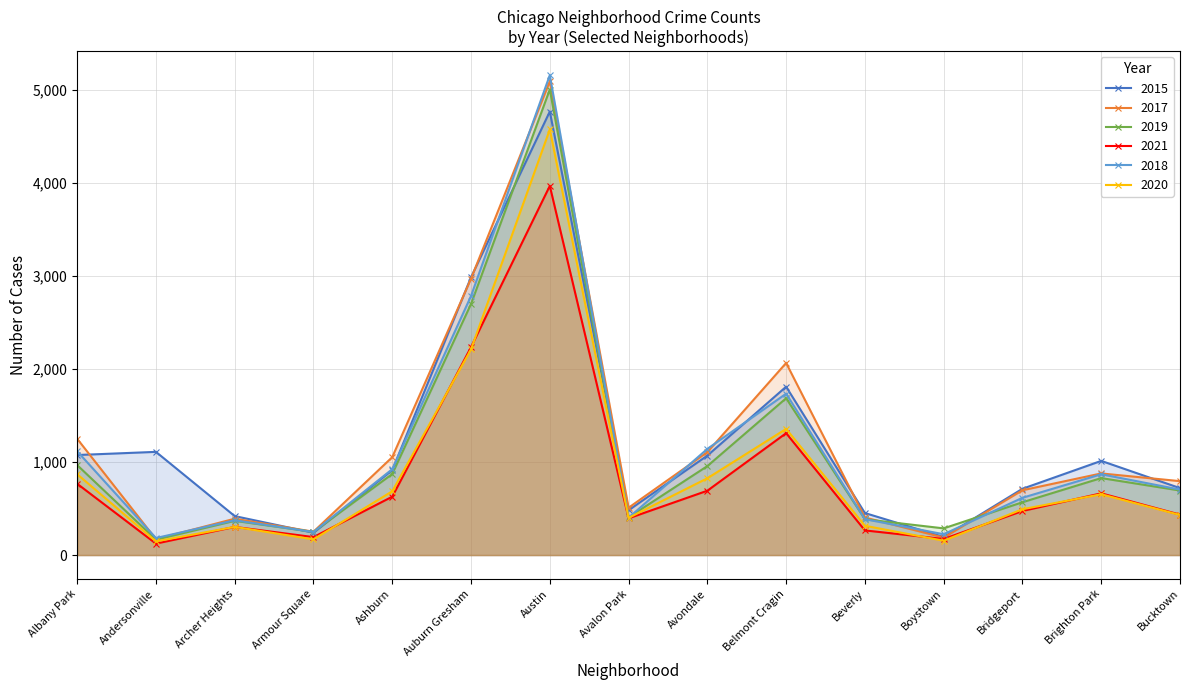

Does the chart have visible grid lines?

Yes